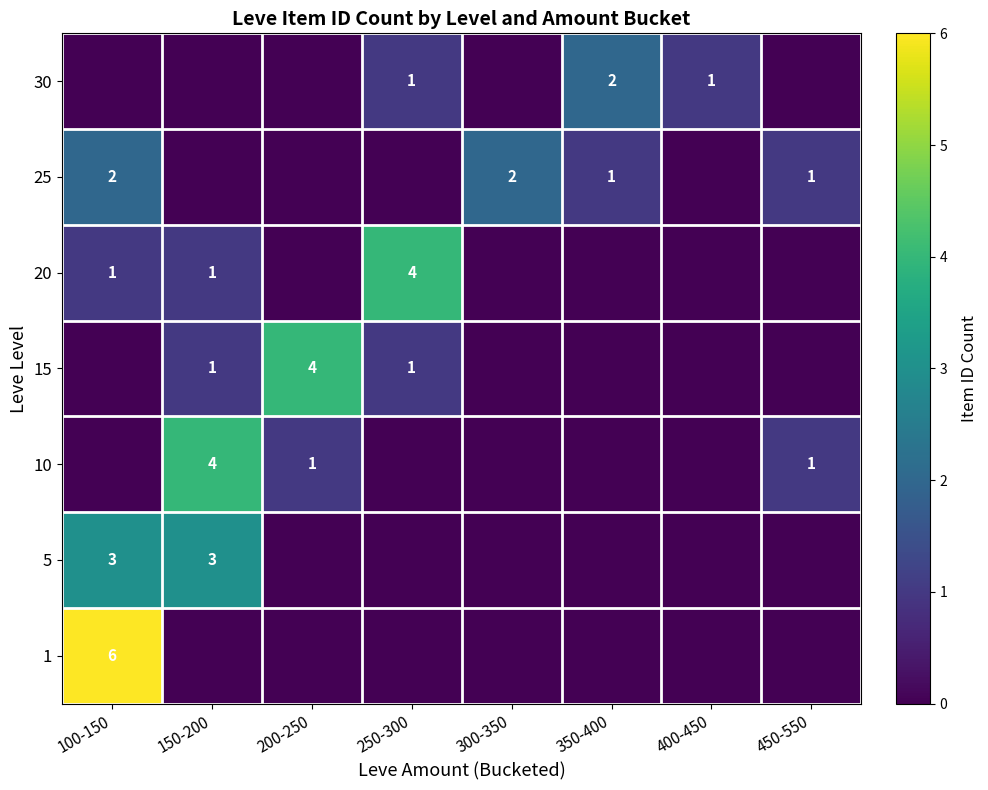

At which category does the chart reach its peak across all series?

100-150